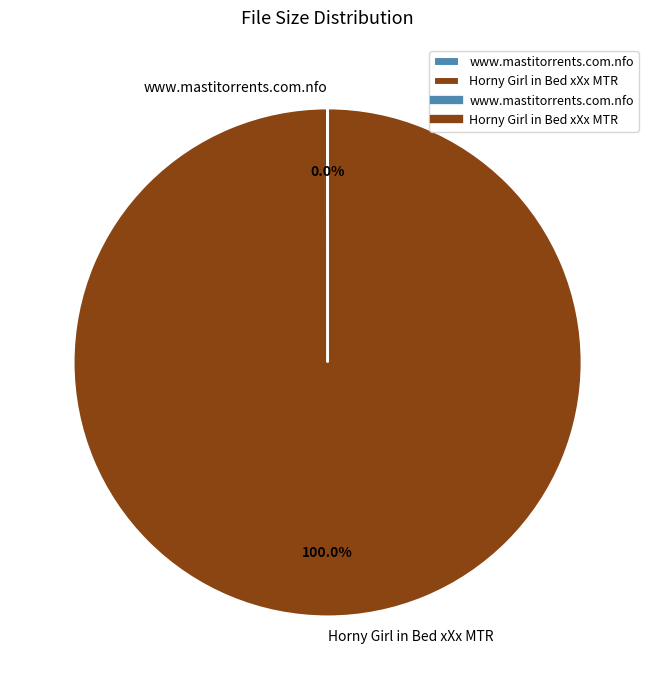

Which slice is the largest?

Horny Girl in Bed xXx MTR